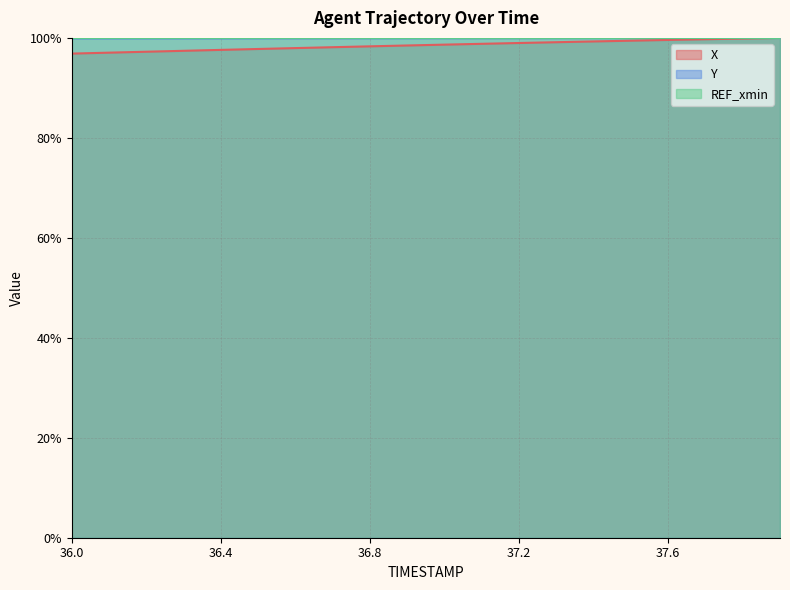

Which series has the largest total across all categories?

Y